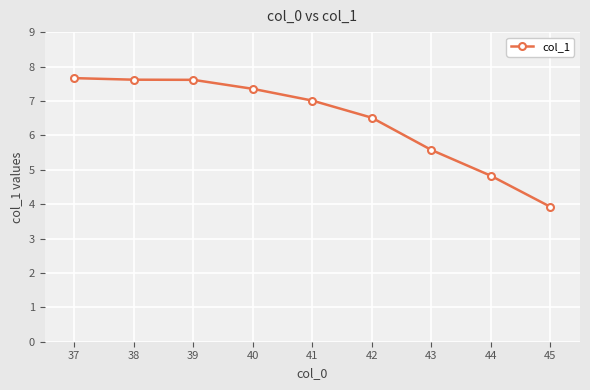

What is the minimum value shown in the chart?

3.9